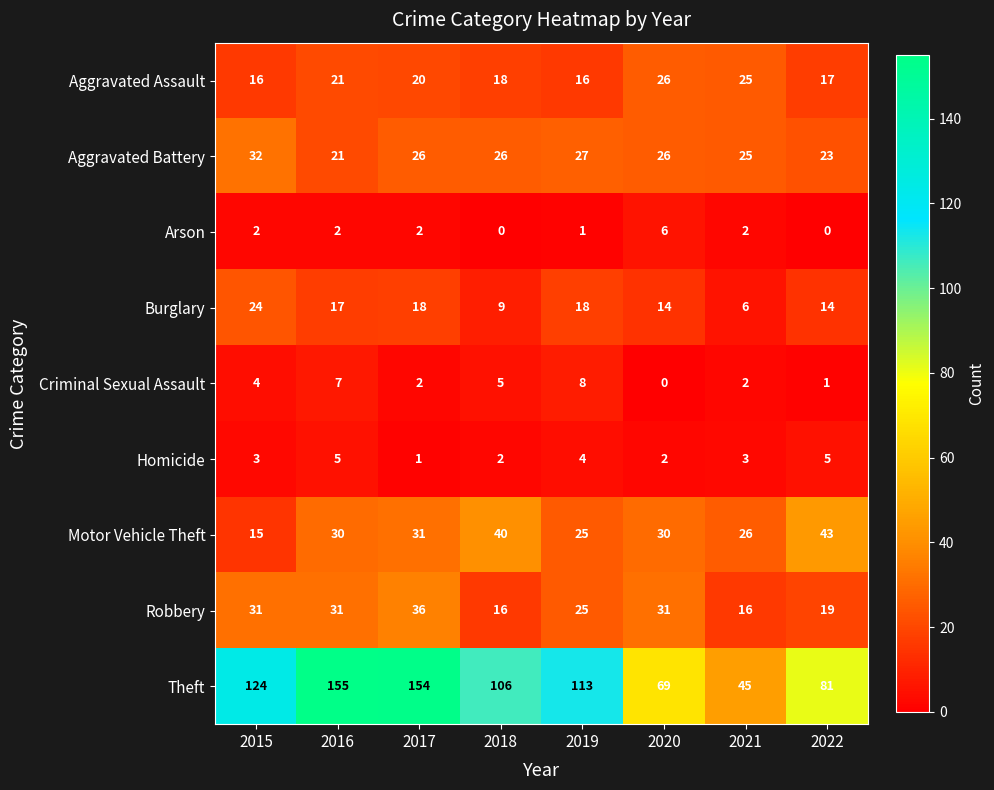

Is the value of Aggravated Battery at 2021 greater than the value of Arson at 2020?

Yes